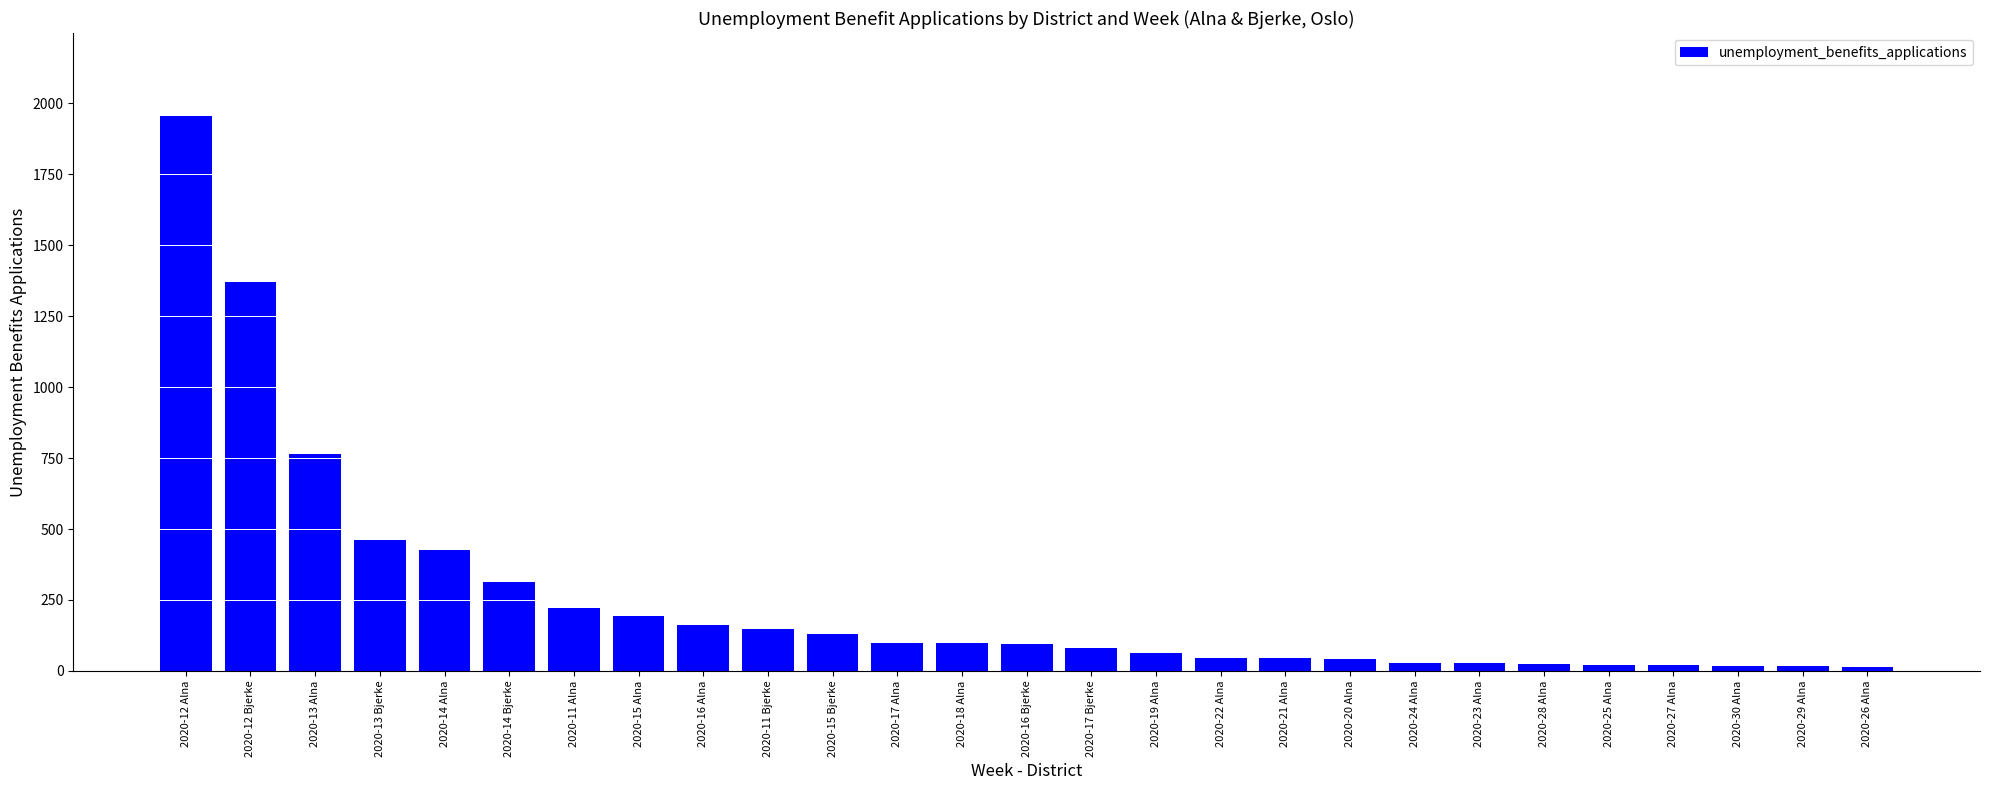

What is the maximum value shown in the chart?

1954